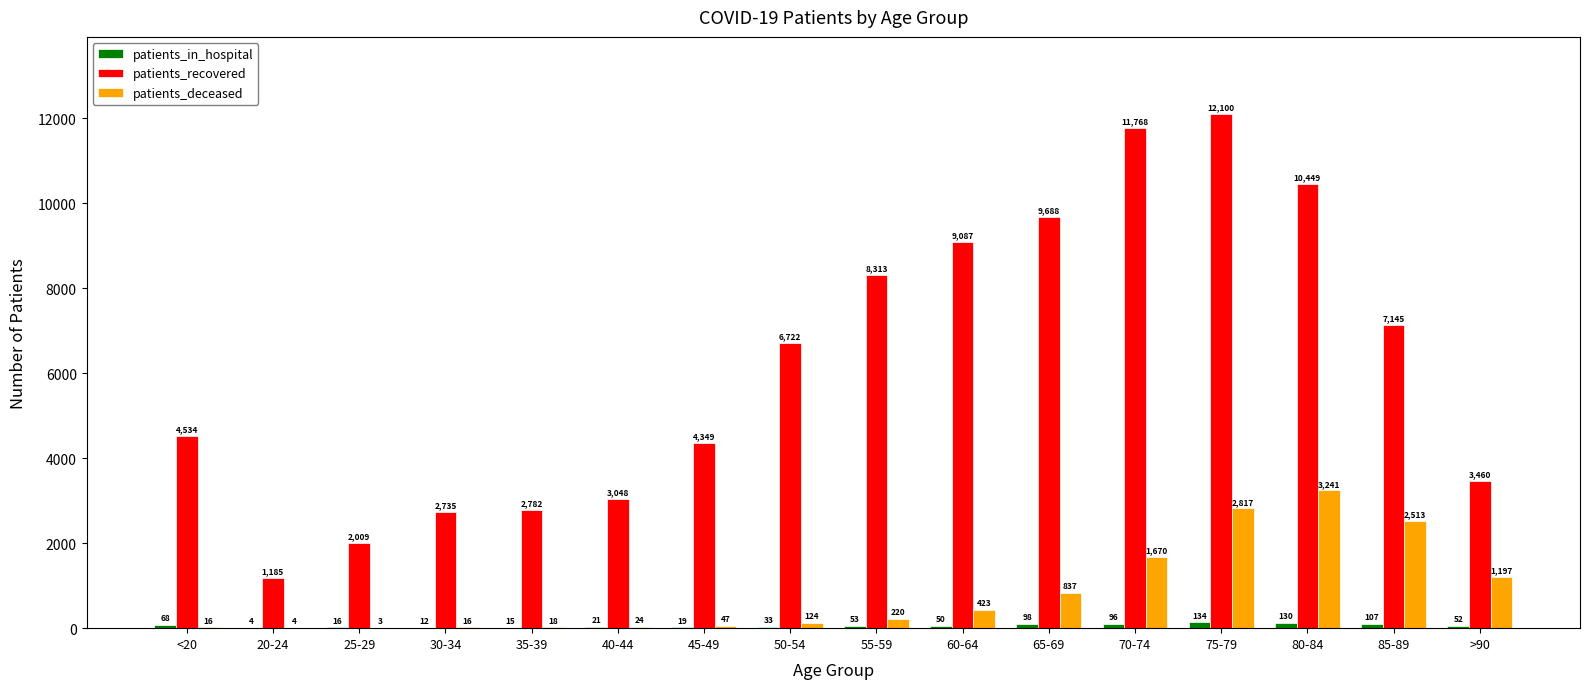

At which label is patients_recovered closest to 6642?

50-54